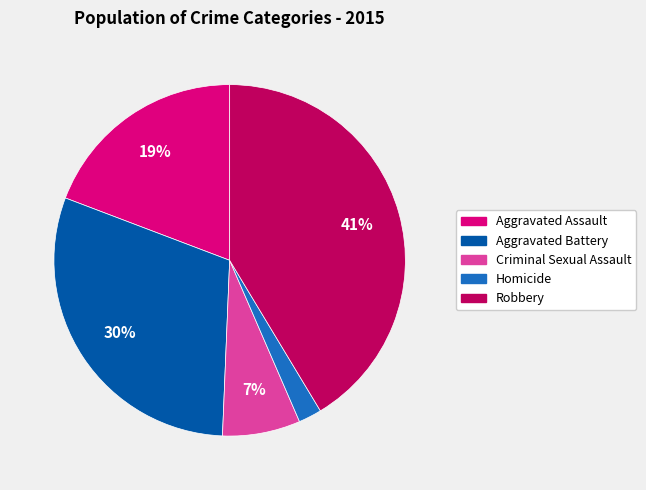

Which slice is the smallest?

Homicide